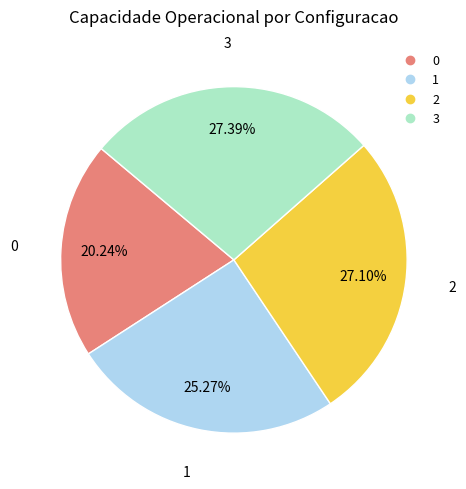

What portion of the pie excludes 1?

74.7%